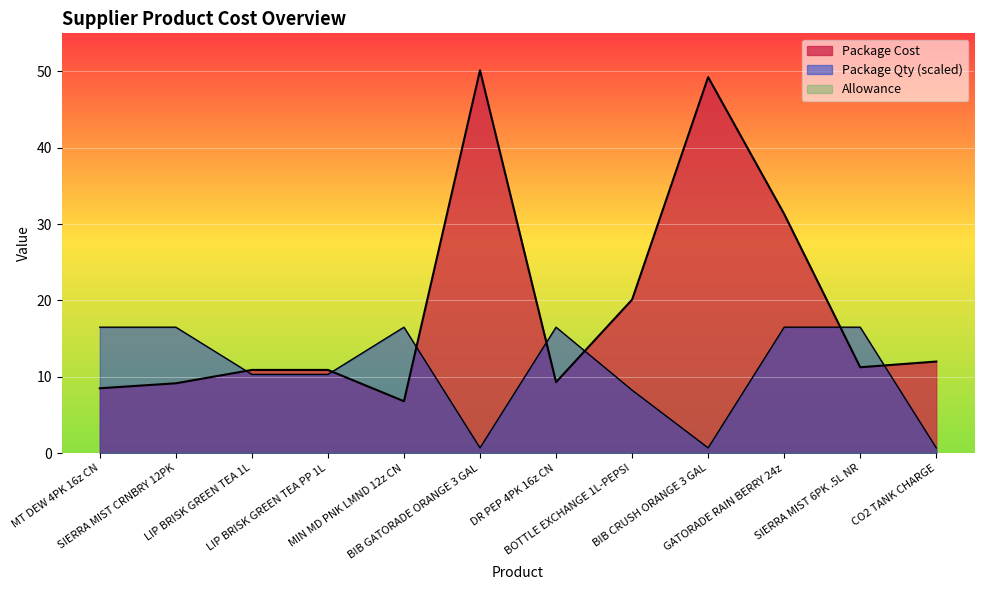

Where is the first local minimum for Package Qty?

BIB GATORADE ORANGE 3 GAL